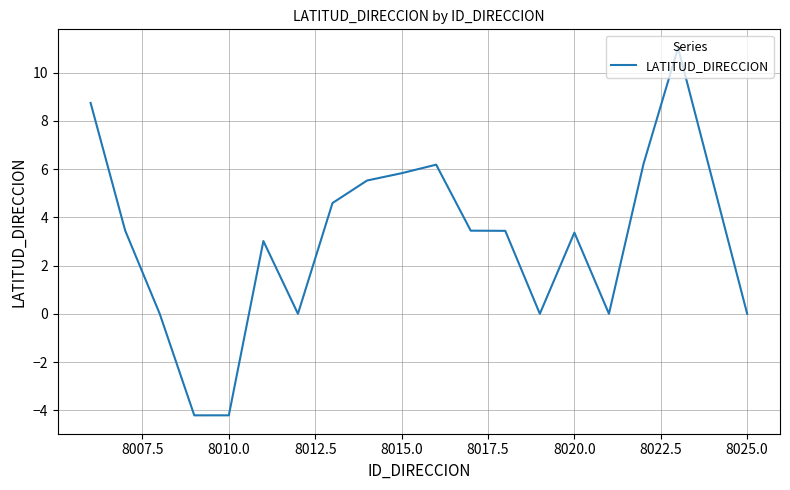

What is the minimum value shown in the chart?

-4.2